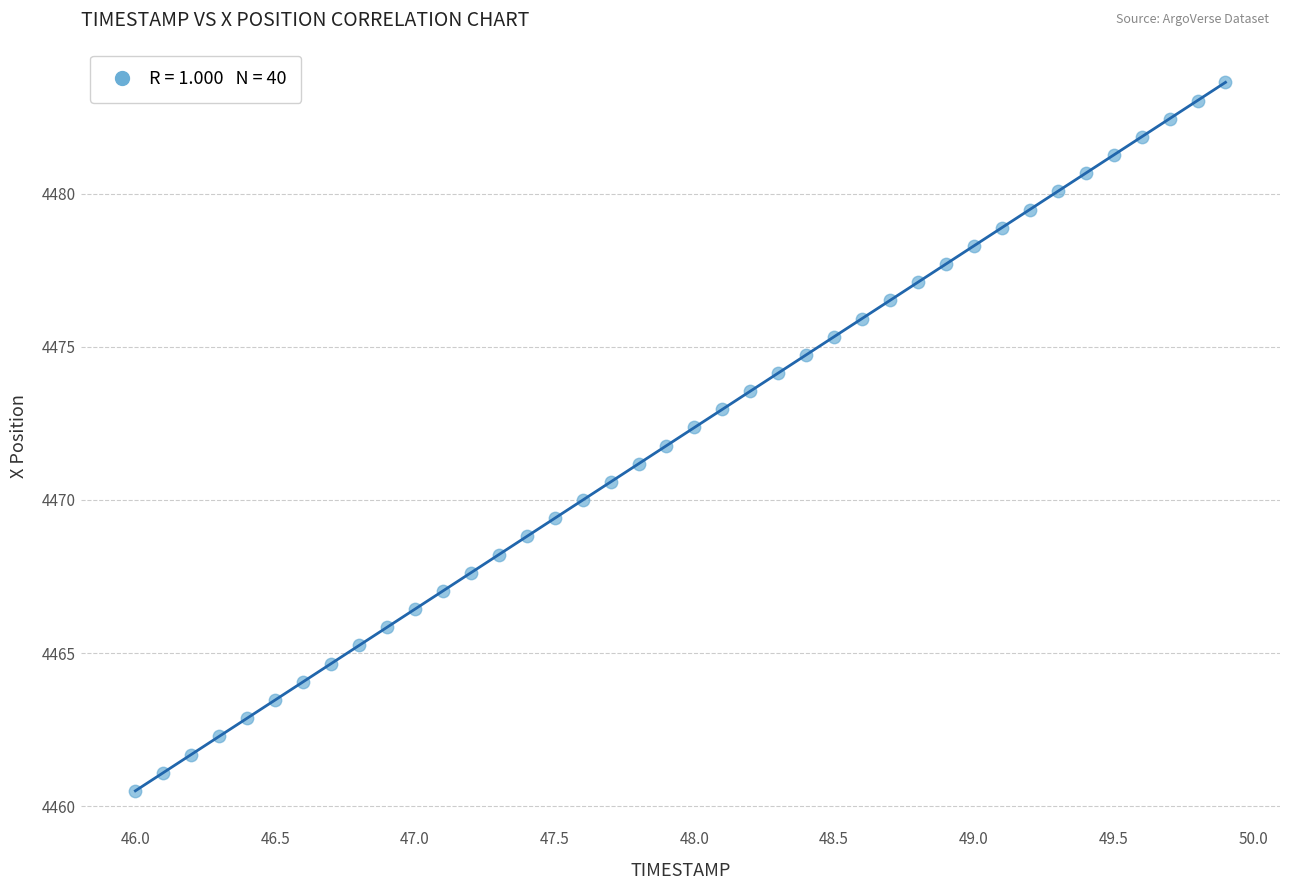

What is the range of Y values (max minus min)?

23.1